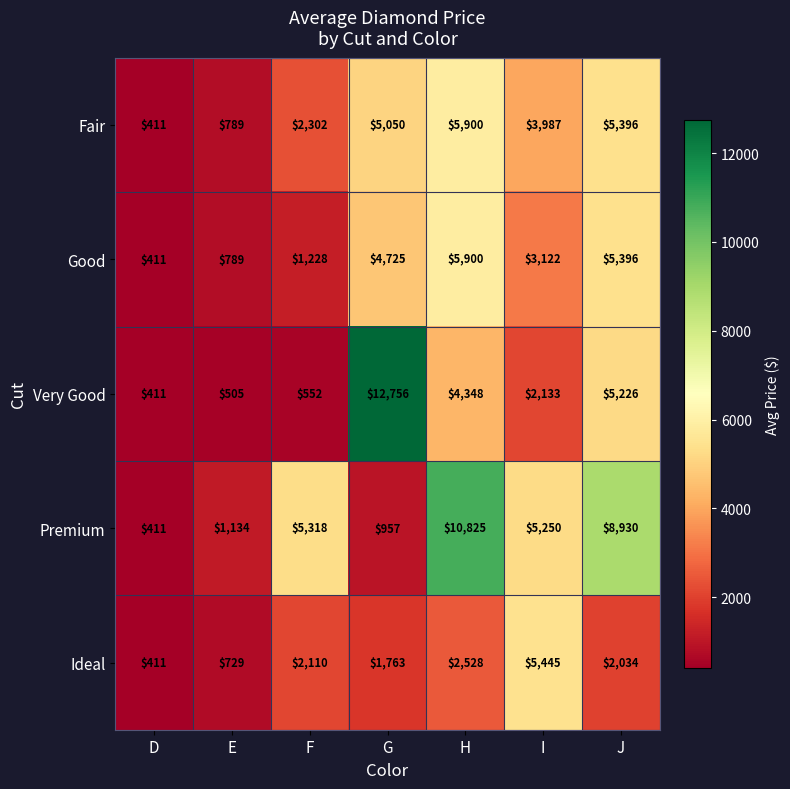

Which series changed the most between F and G?

Very Good